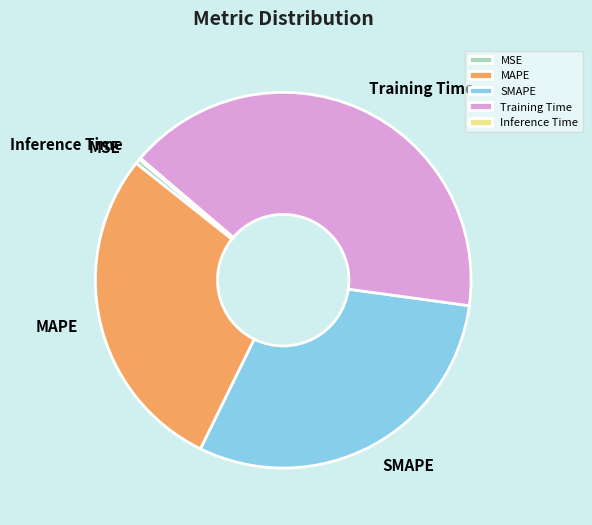

Which slice is the largest?

Training Time